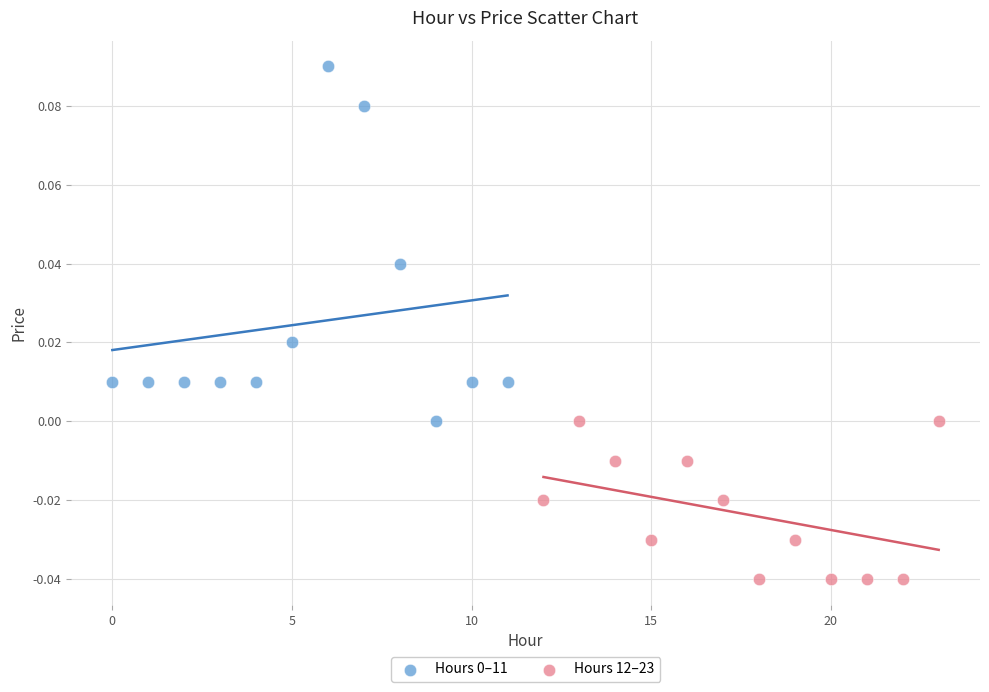

Which series contains the lowest Y value?

Hours 12–23